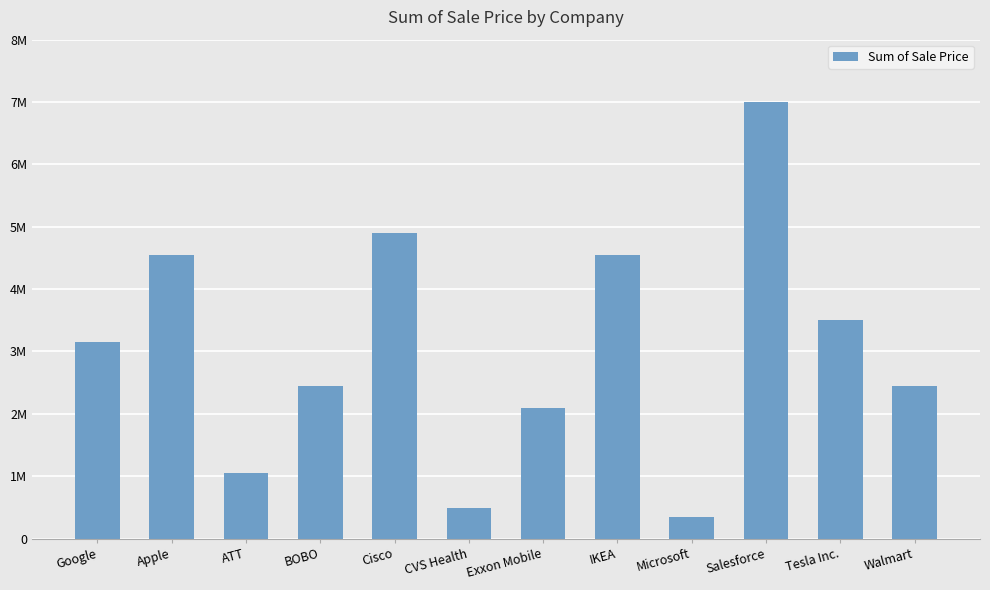

True or false: the data shows 2450000 at Walmart.

True